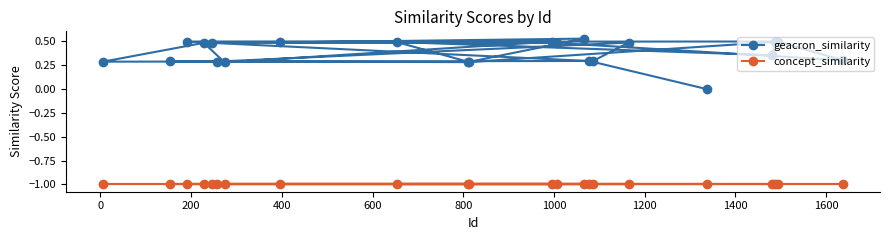

How many lines are shown in the chart?

2